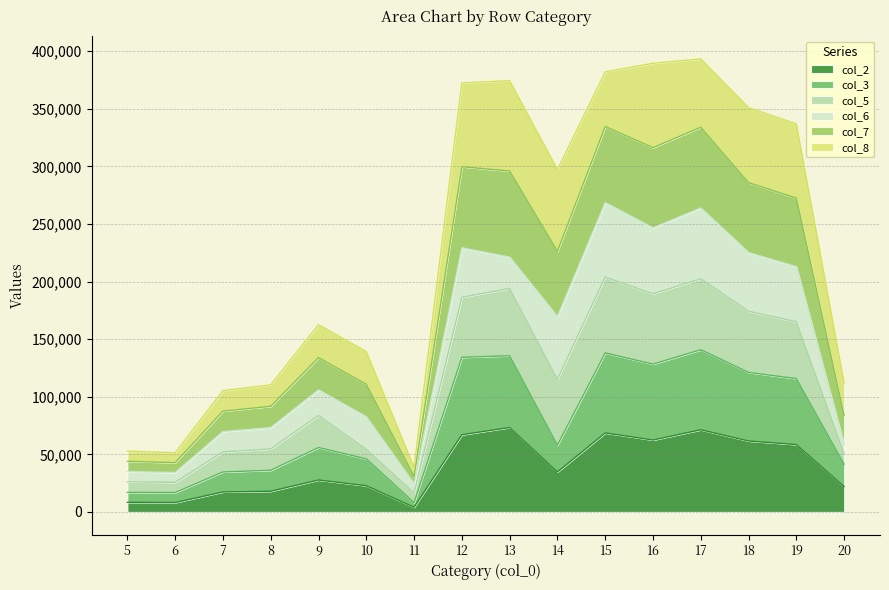

What are all the series names shown in the legend?

col_2, col_3, col_5, col_6, col_7, col_8